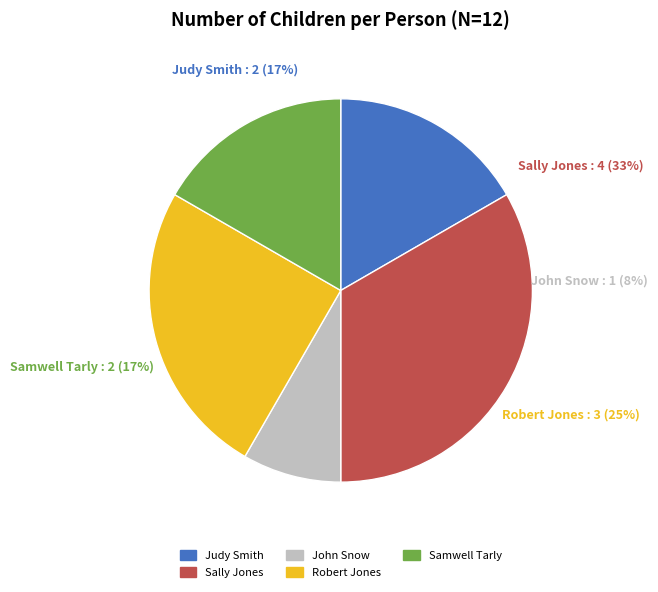

Which has a higher value, John Snow or Samwell Tarly?

Samwell Tarly